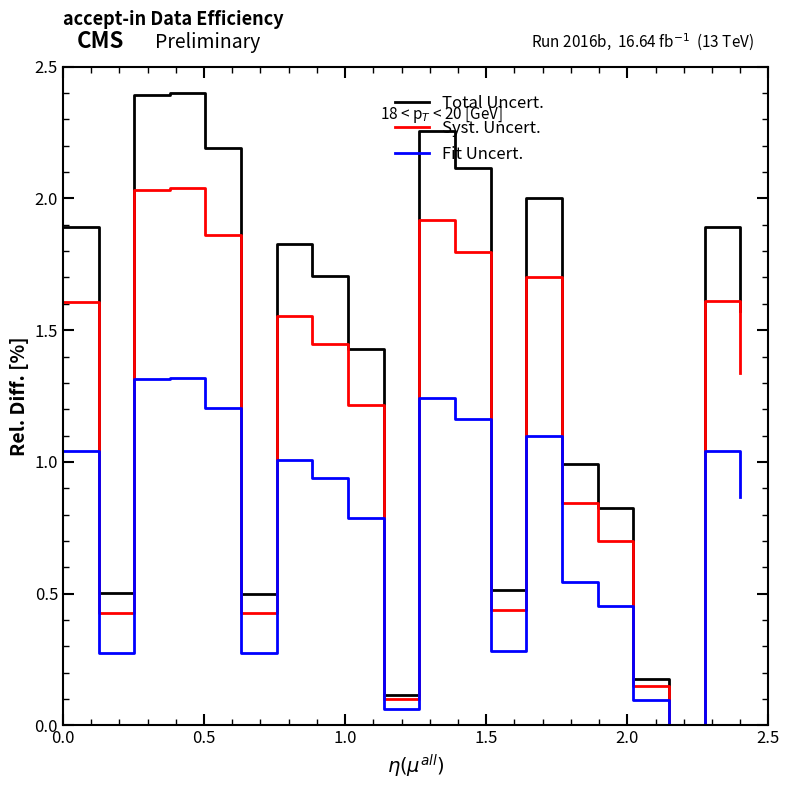

Which series has the largest total across all categories?

Total Uncert.